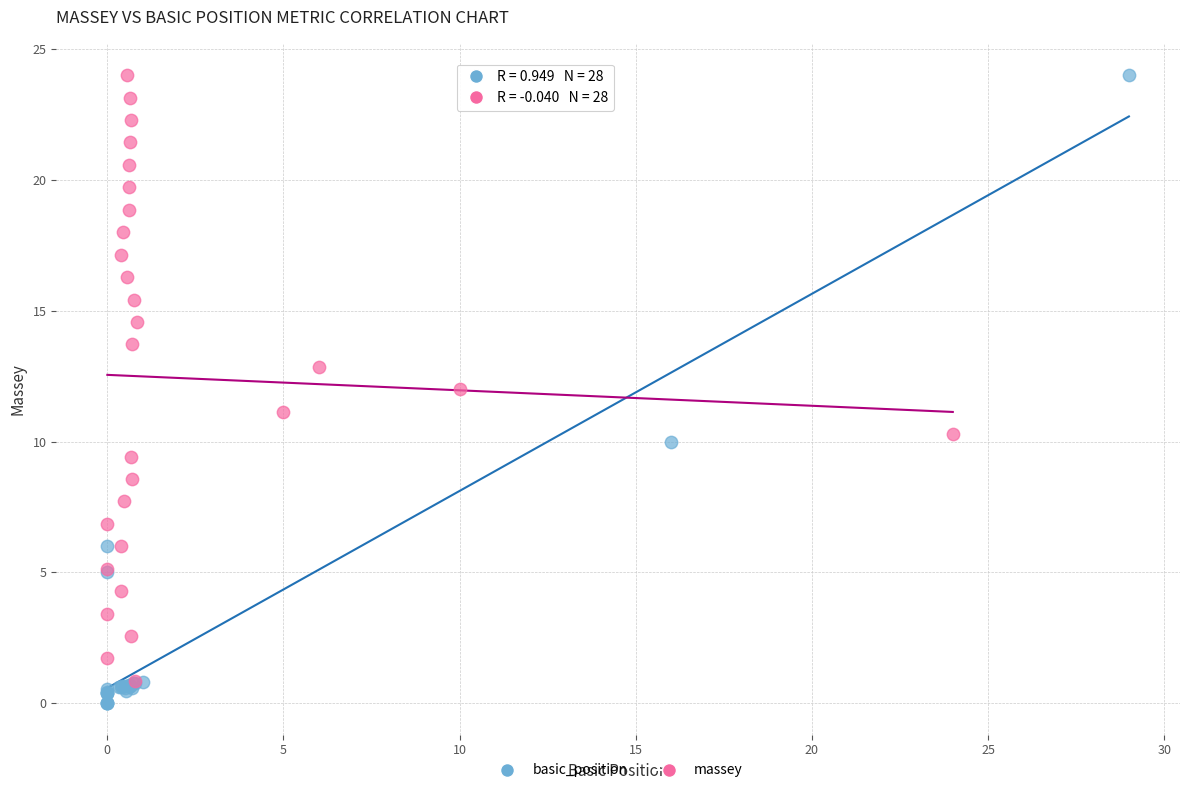

What are all the series names shown in the legend?

basic_position, massey